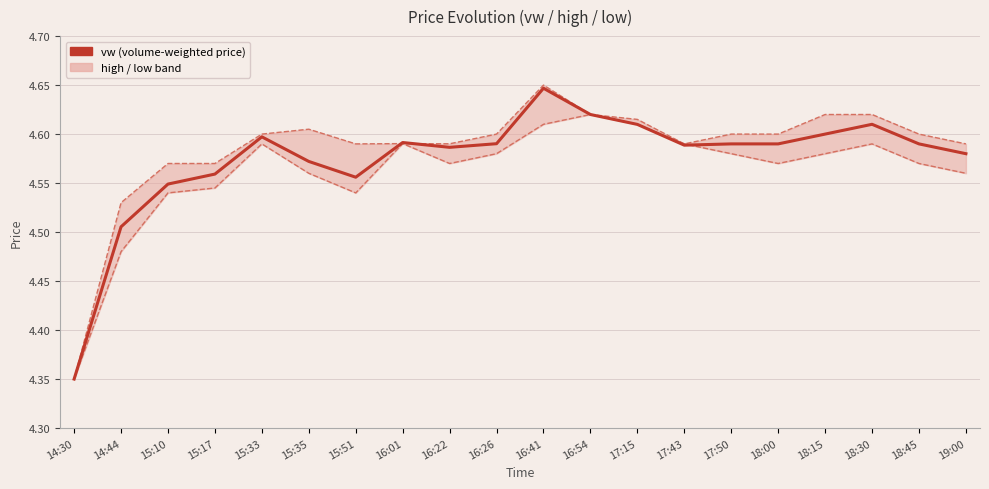

True or false: h has more than 1 points higher than both neighbors.

True